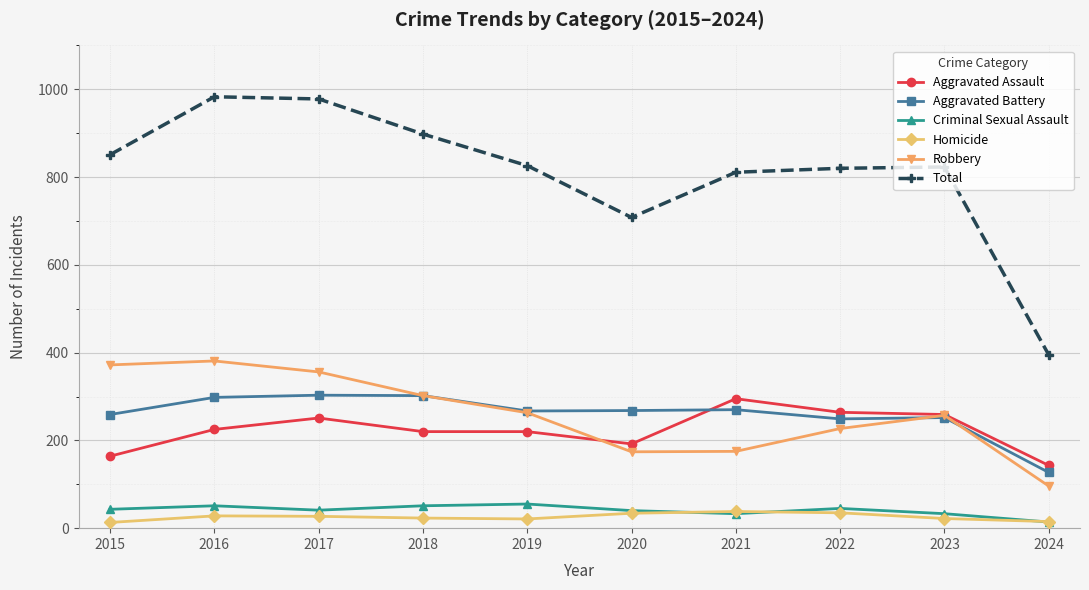

At which category does Total reach its first local valley?

2020